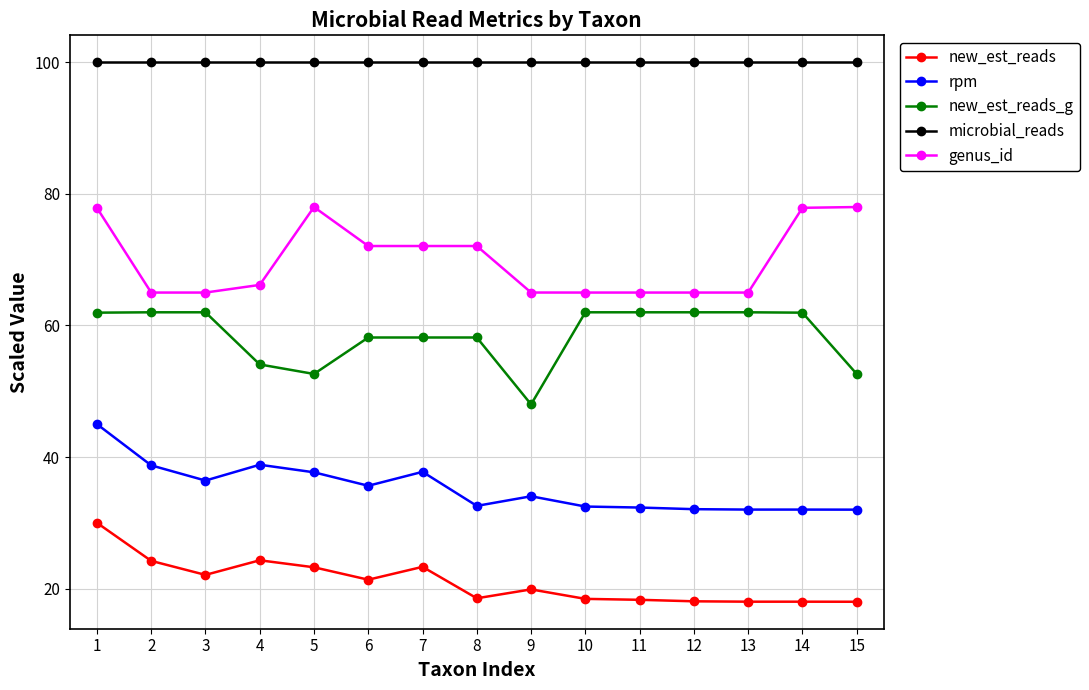

Which series has the widest spread of values?

new_est_reads_g